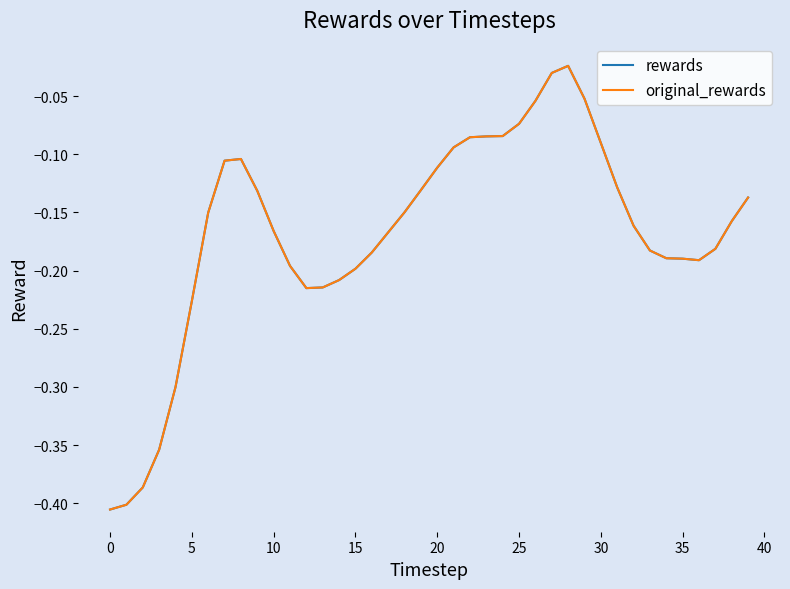

Is this an area chart (filled region under the line)?

No